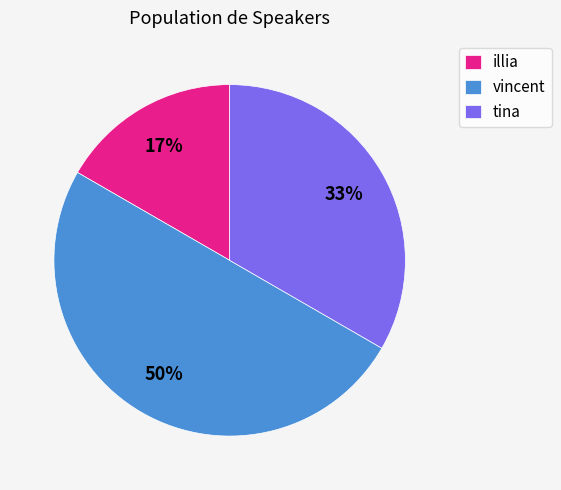

Between illia and tina, which is larger?

tina